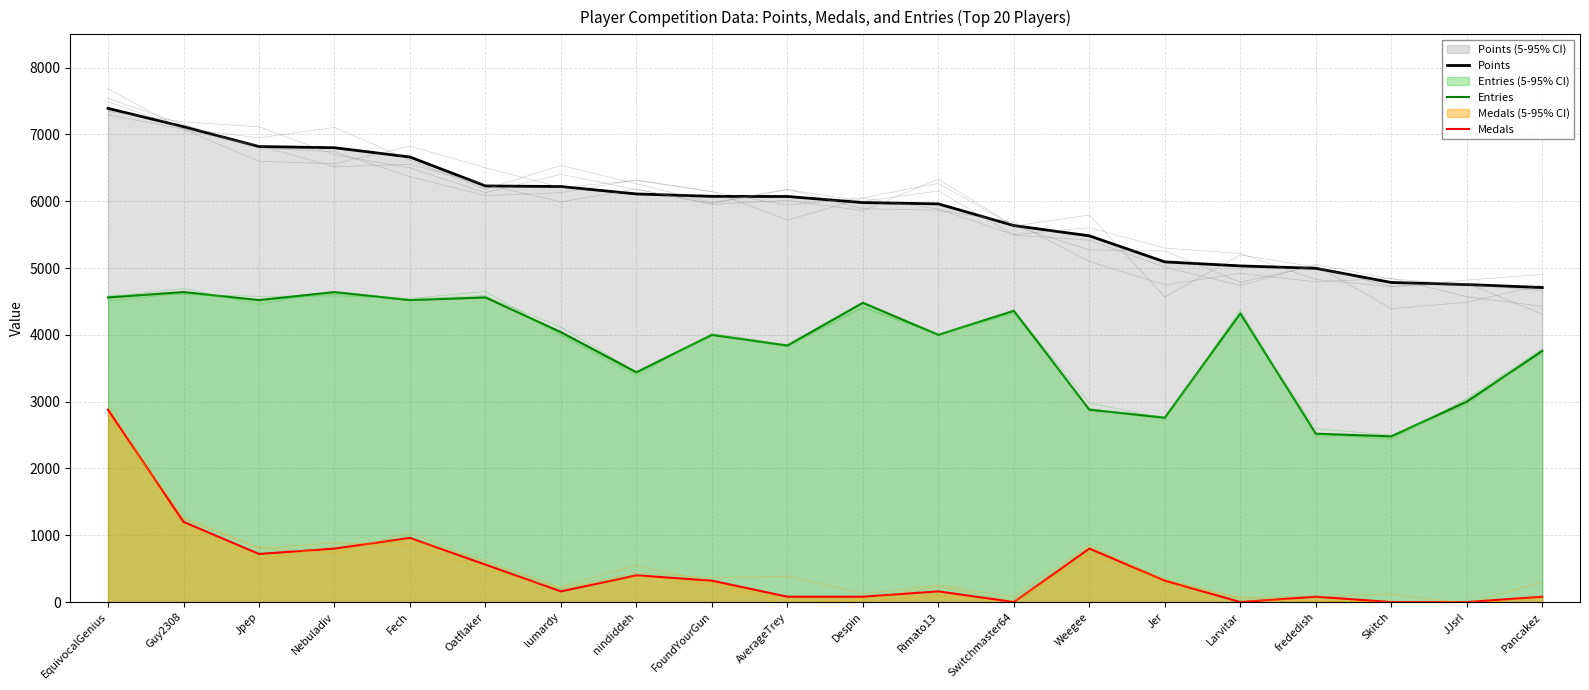

What is the difference between the maximum and second lowest values in the Medals series?

2880